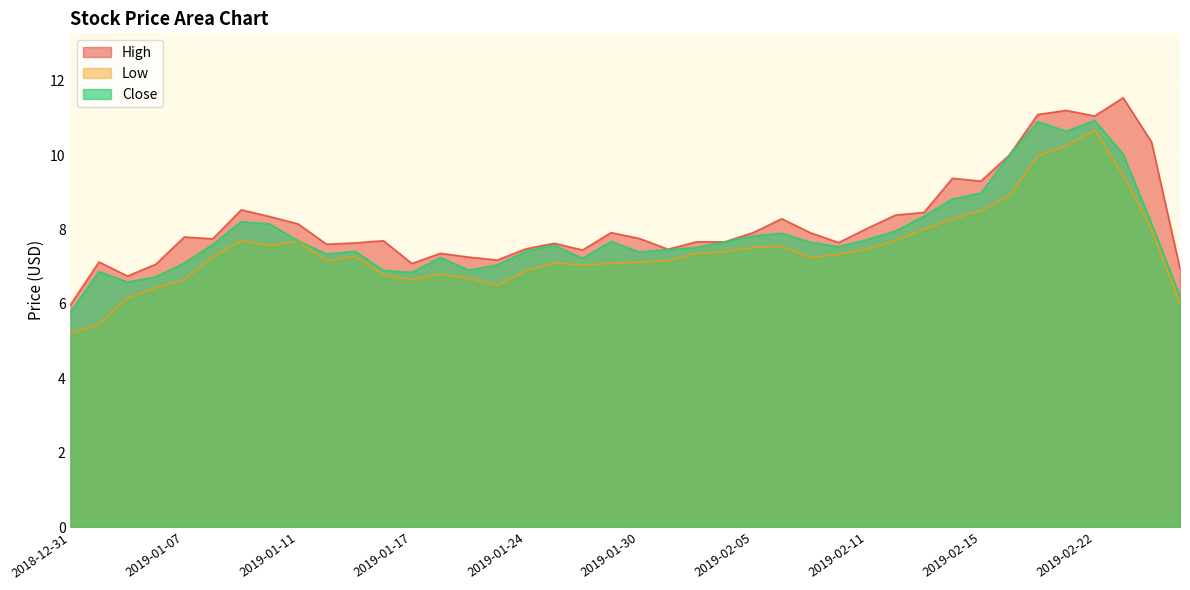

What is the spread (max minus min) of values at 2019-01-29?

0.8